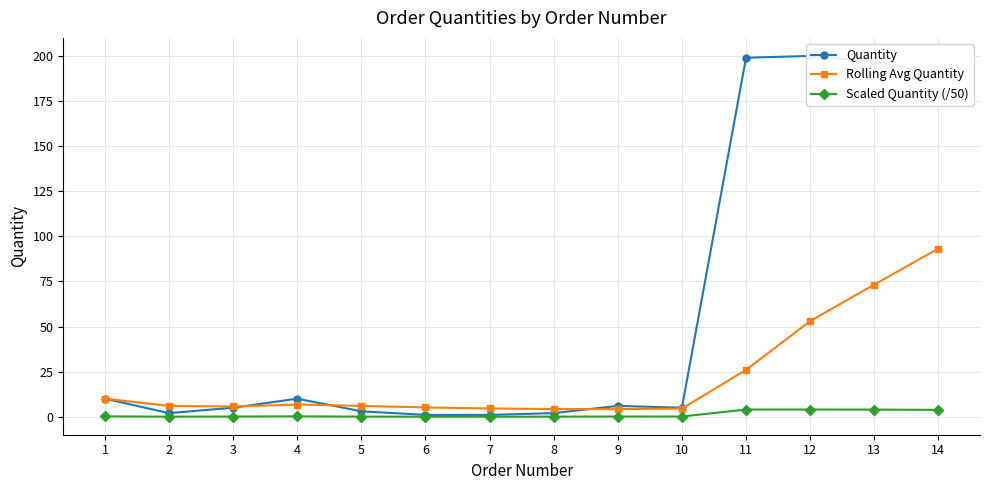

How many lines are shown in the chart?

3